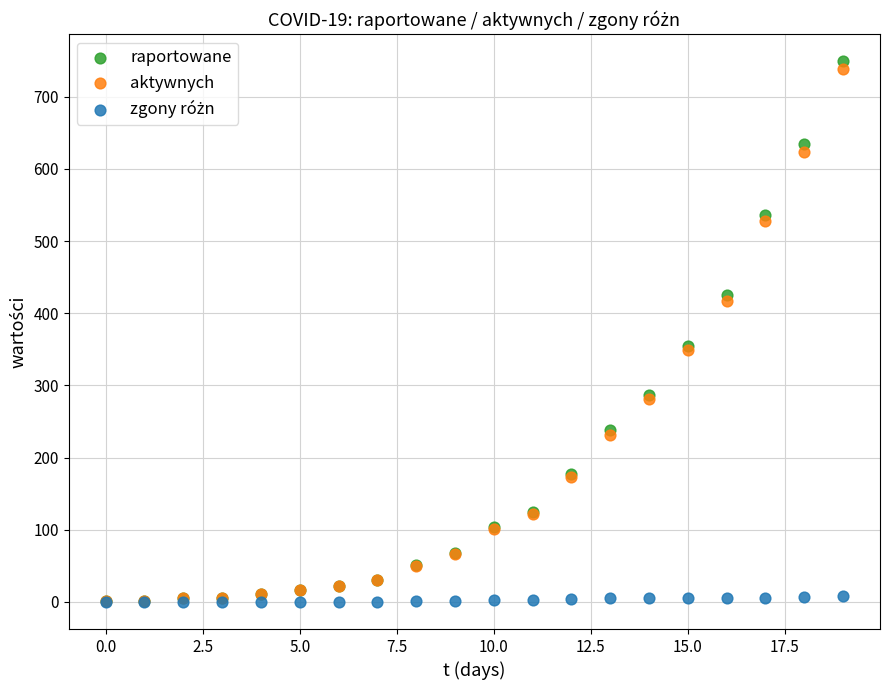

Which series contains the highest Y value?

raportowane